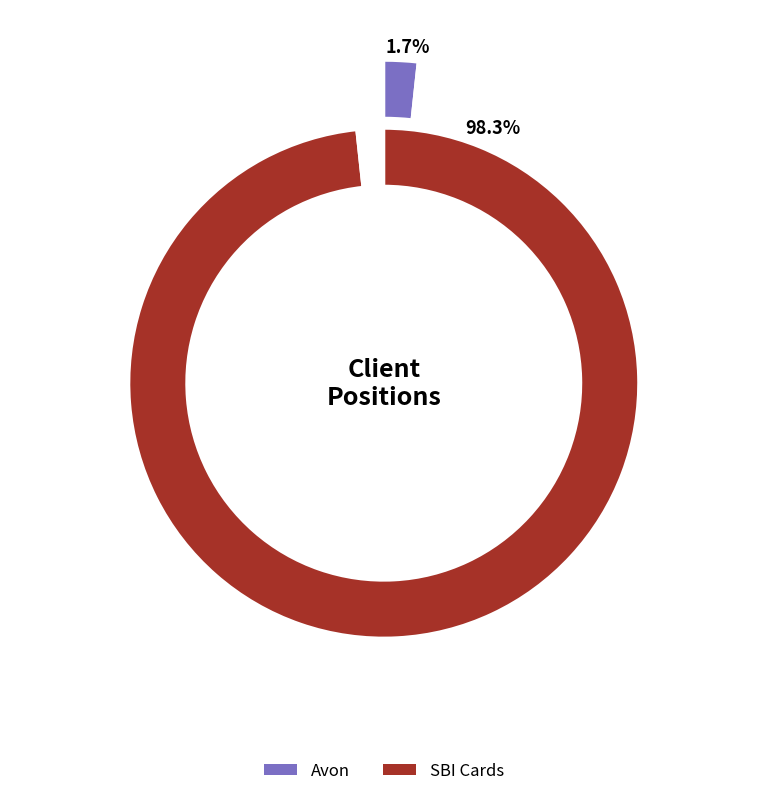

Rank the categories by value from highest to lowest.

SBI Cards, Avon